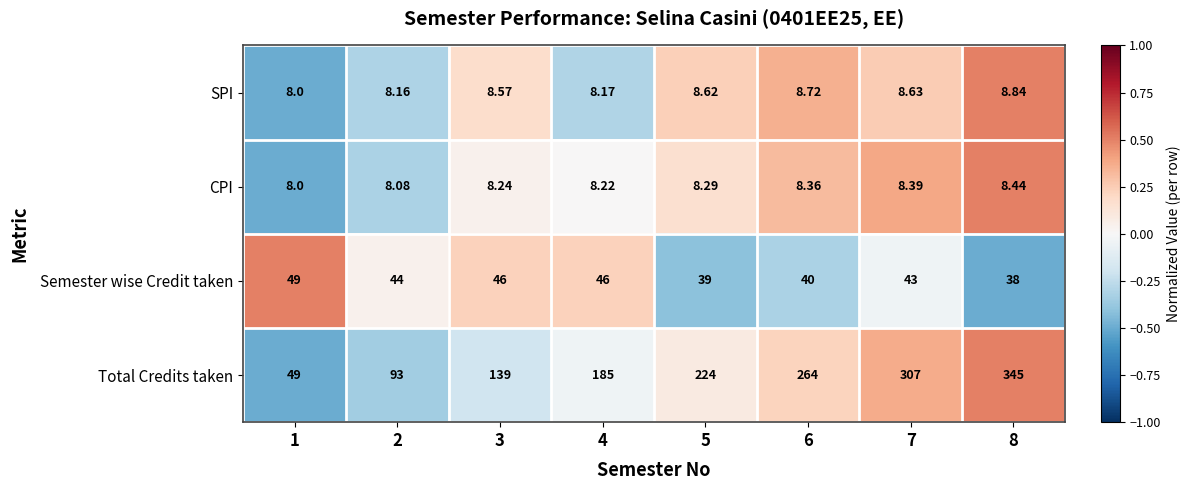

Between 2 and 4, which series saw the biggest shift?

Total Credits taken